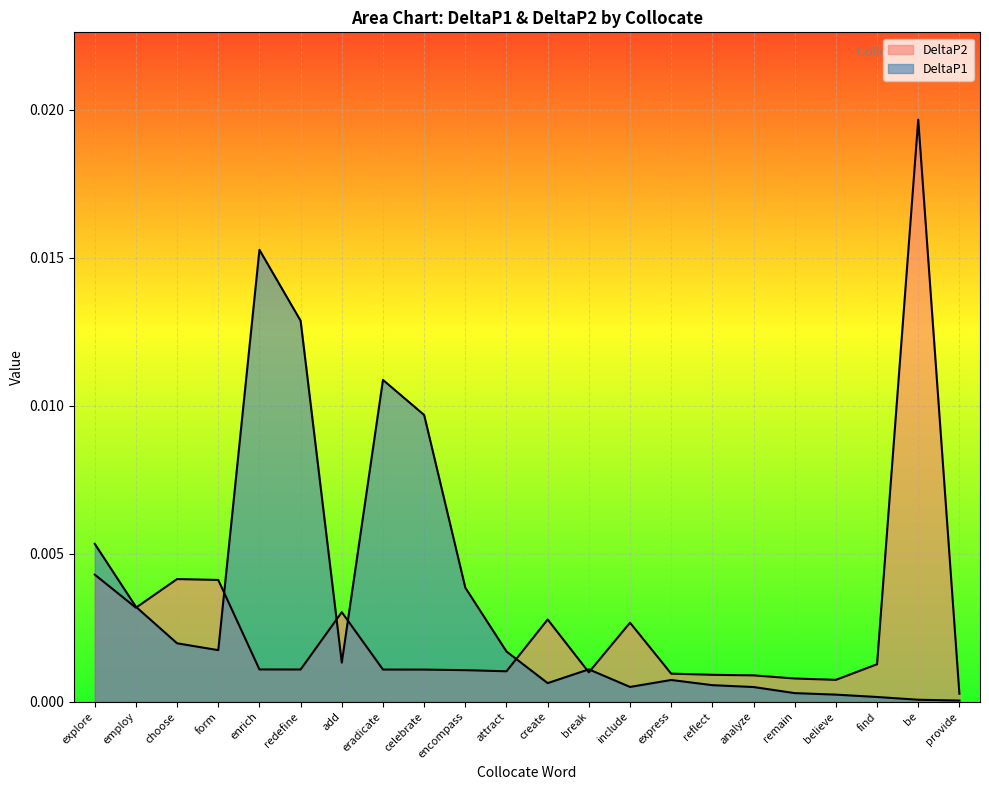

List the series in order of their overall mean, highest first.

DeltaP1, DeltaP2